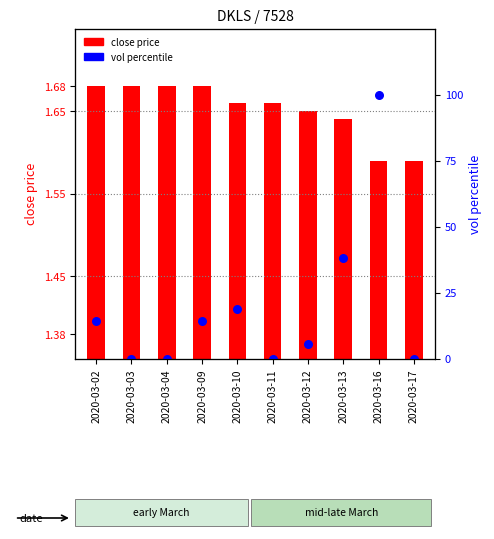

What is the total value across all series at 2020-03-10?

20.3